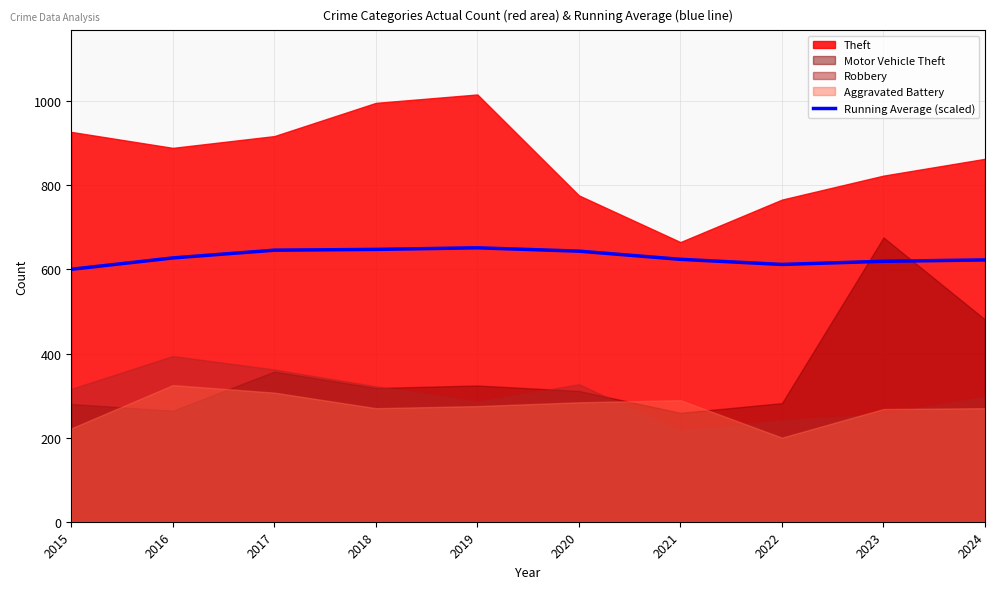

What is the ratio of the value at 2021 to the value at 2022?

1.0